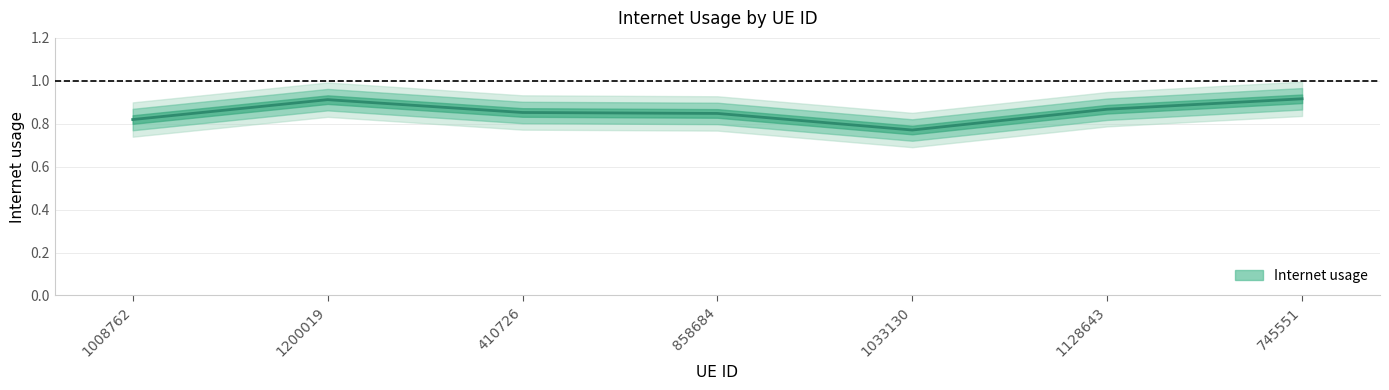

What is the minimum value shown in the chart?

0.8